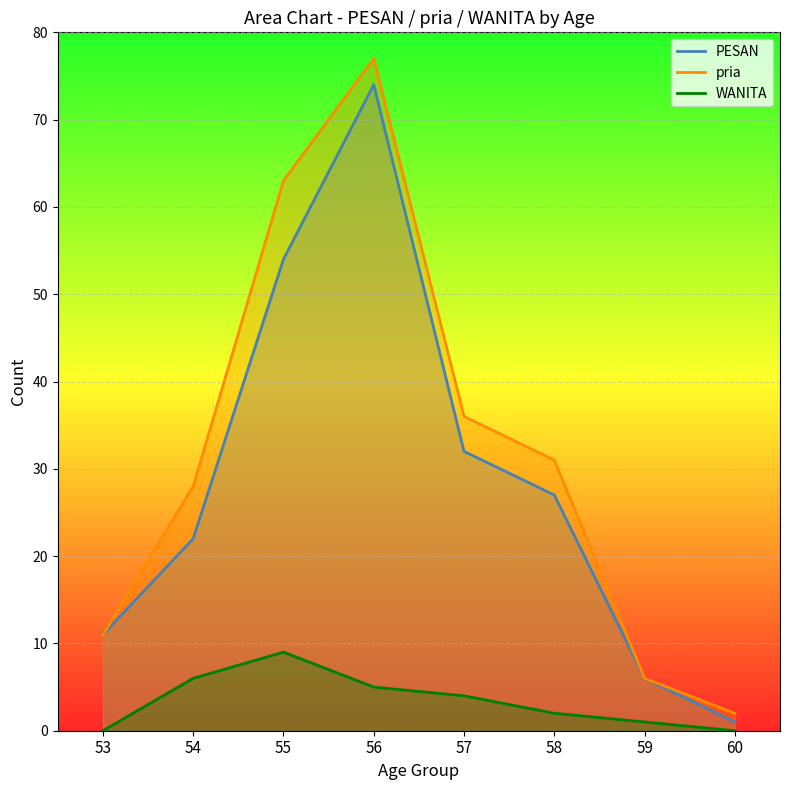

True or false: pria and PESAN intersect in this chart.

False